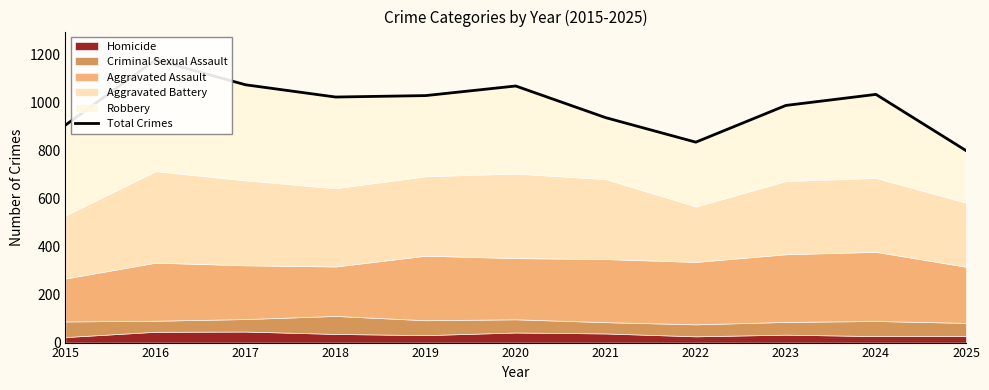

What is the change in value from 2024 to 2025?

-234